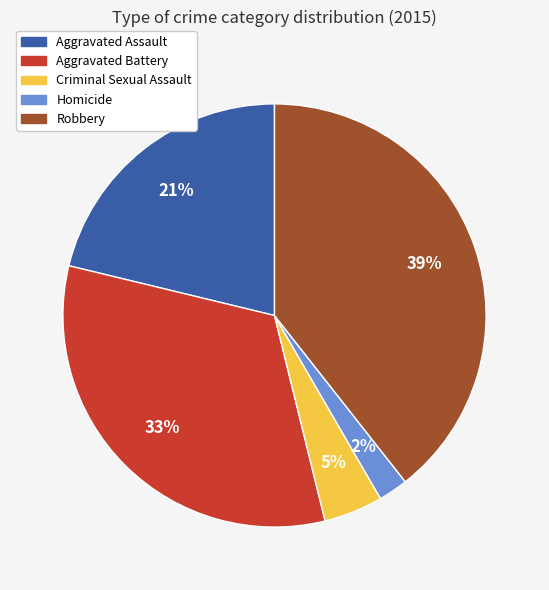

Do Robbery and Criminal Sexual Assault together represent more than half of the pie?

No